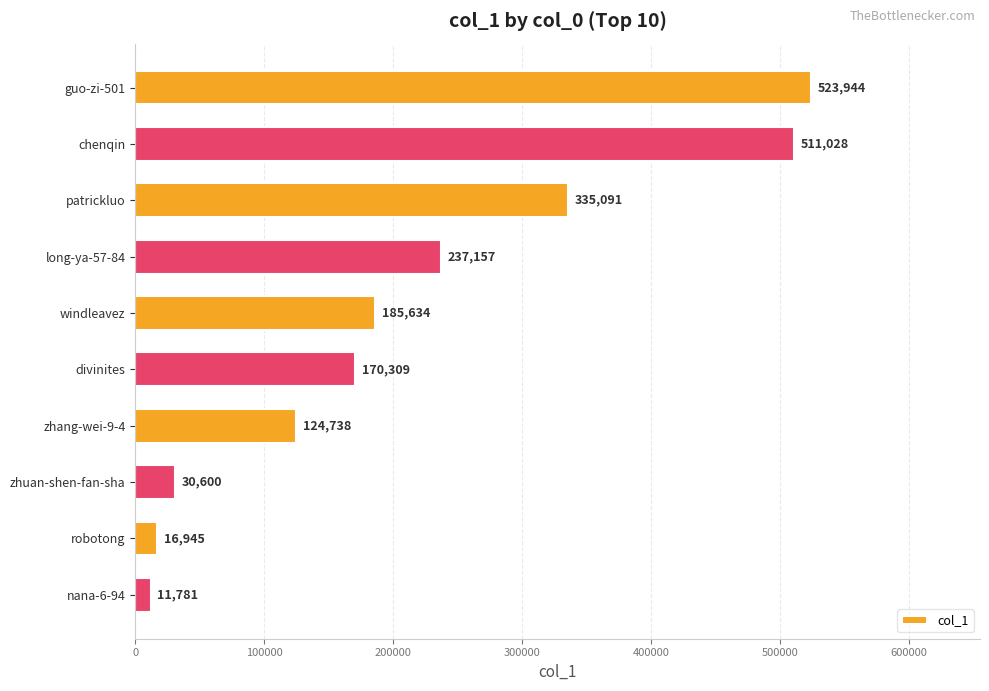

Reading bottom to top, what are all the values shown in this chart?

11781	16945	30600	124738	170309	185634	237157	335091	511028	523944